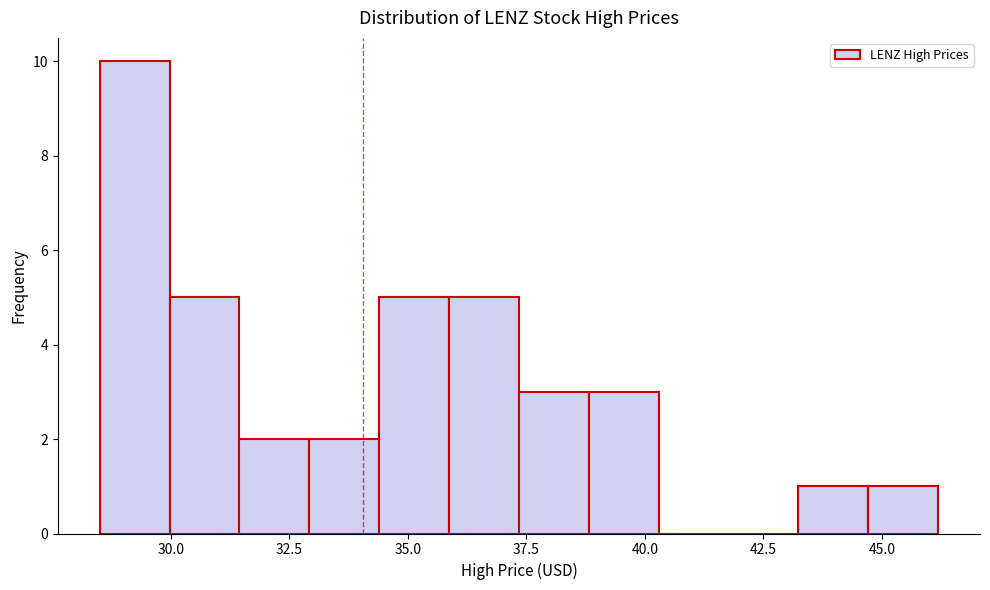

Around what value on the x-axis is the tallest bar? Give the approximate position of its centre, as read against the axis.

29.0